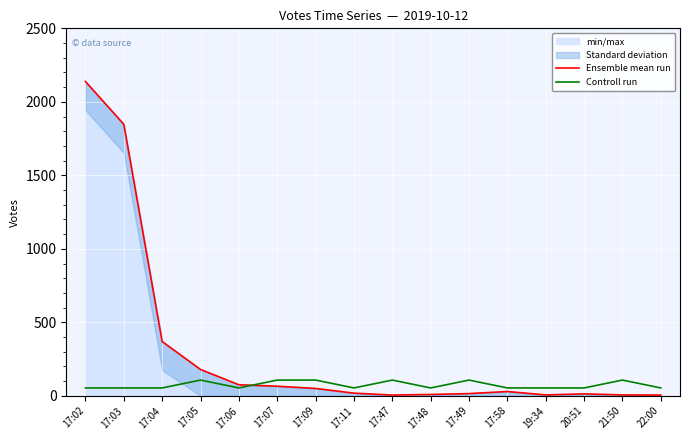

Rank the categories by Ensemble mean run value from lowest to highest.

17:47, 22:00, 19:34, 21:50, 17:48, 20:51, 17:49, 17:11, 17:58, 17:09, 17:07, 17:06, 17:05, 17:04, 17:03, 17:02